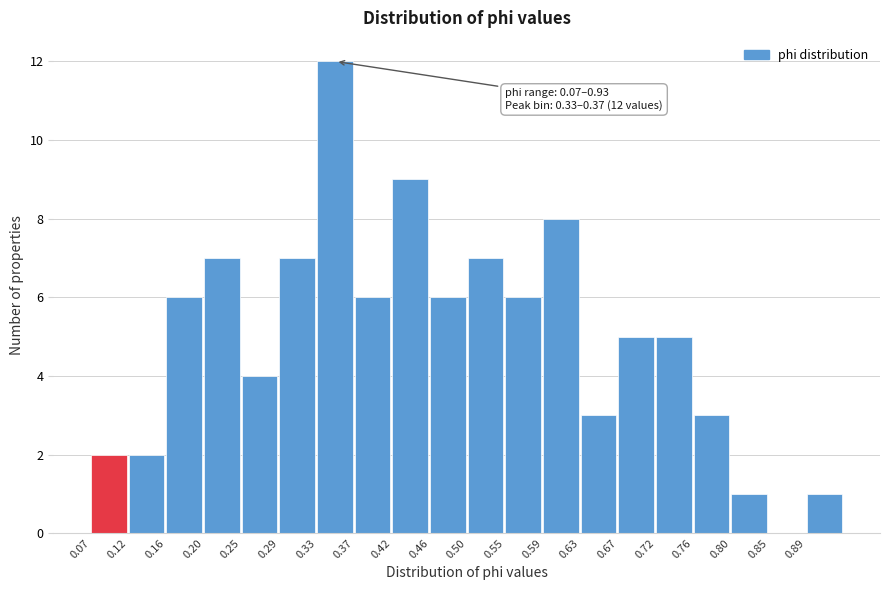

Over which range of the x-axis is the bar tallest?

0.330 to 0.375